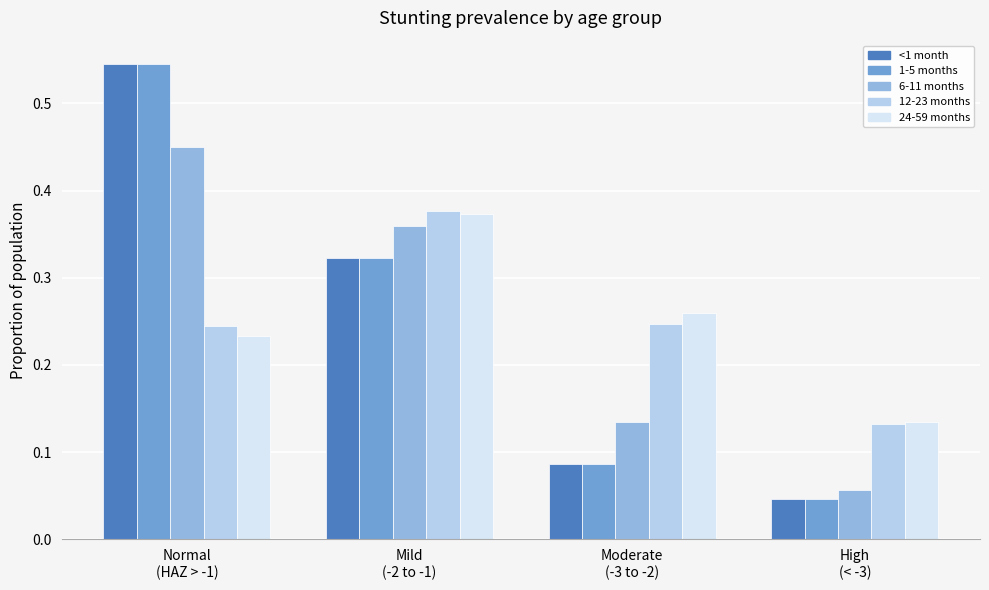

How many groups of bars are there?

4